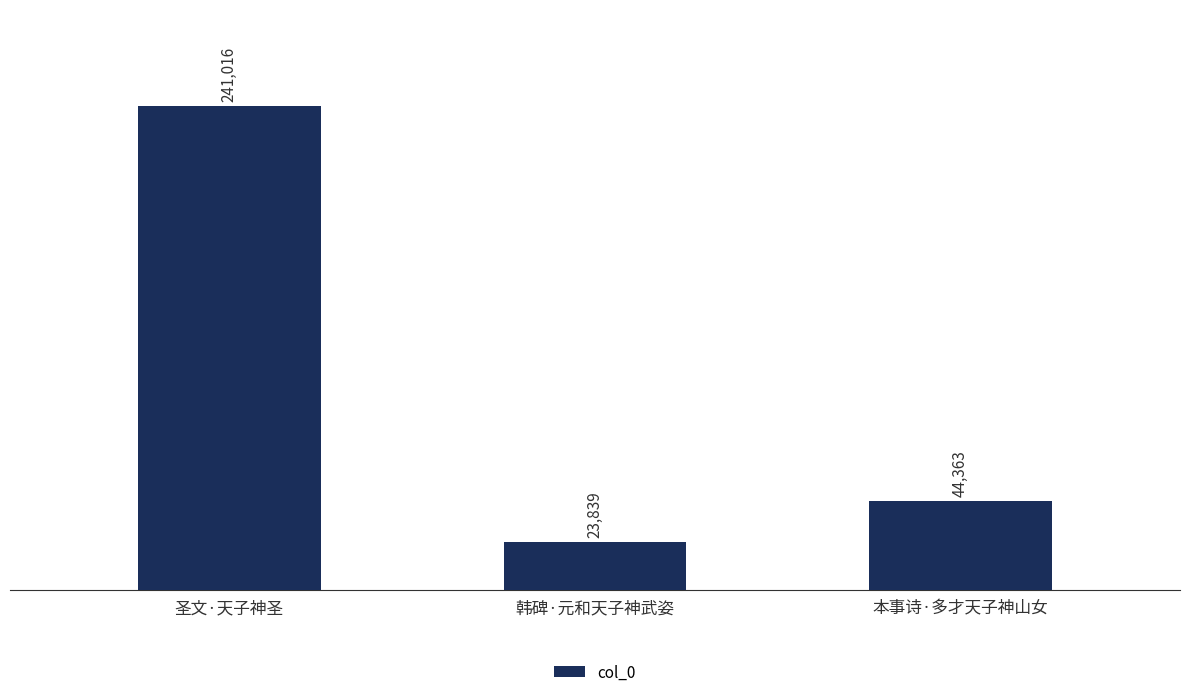

What is the change in value from 圣文·天子神圣 to 本事诗·多才天子神山女?

-196653